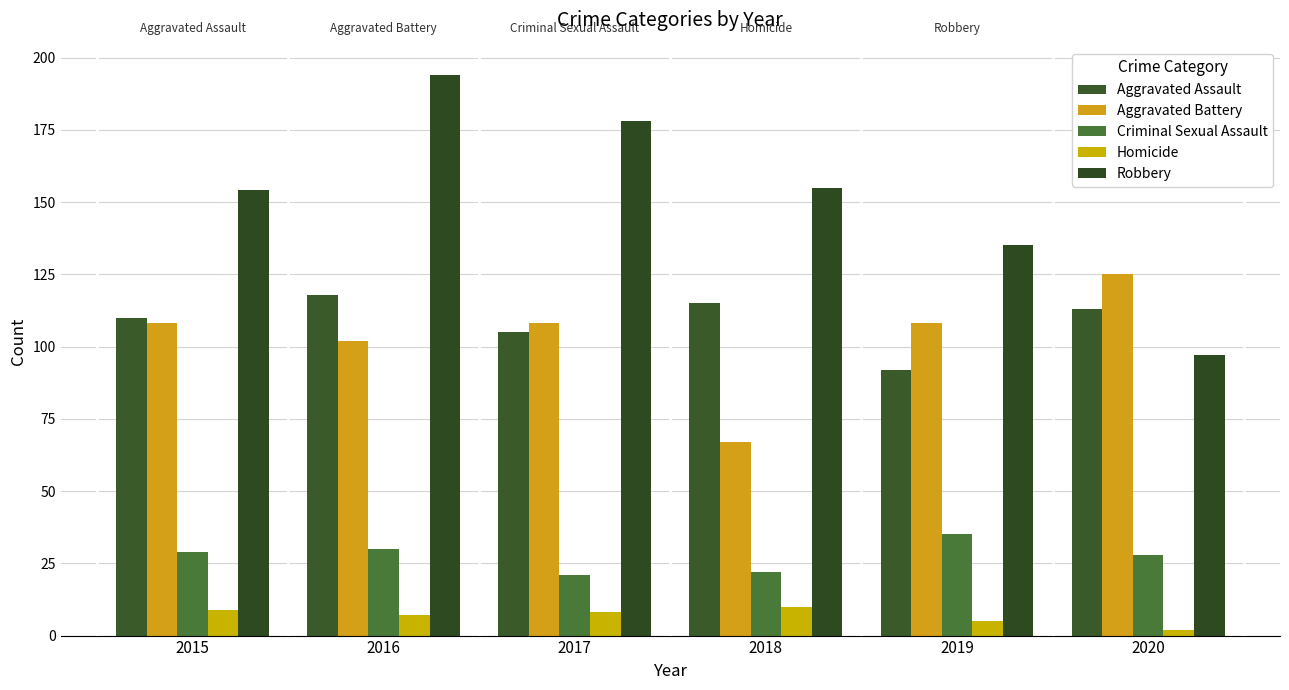

The value of Criminal Sexual Assault at 2020 is 28. True or false?

True